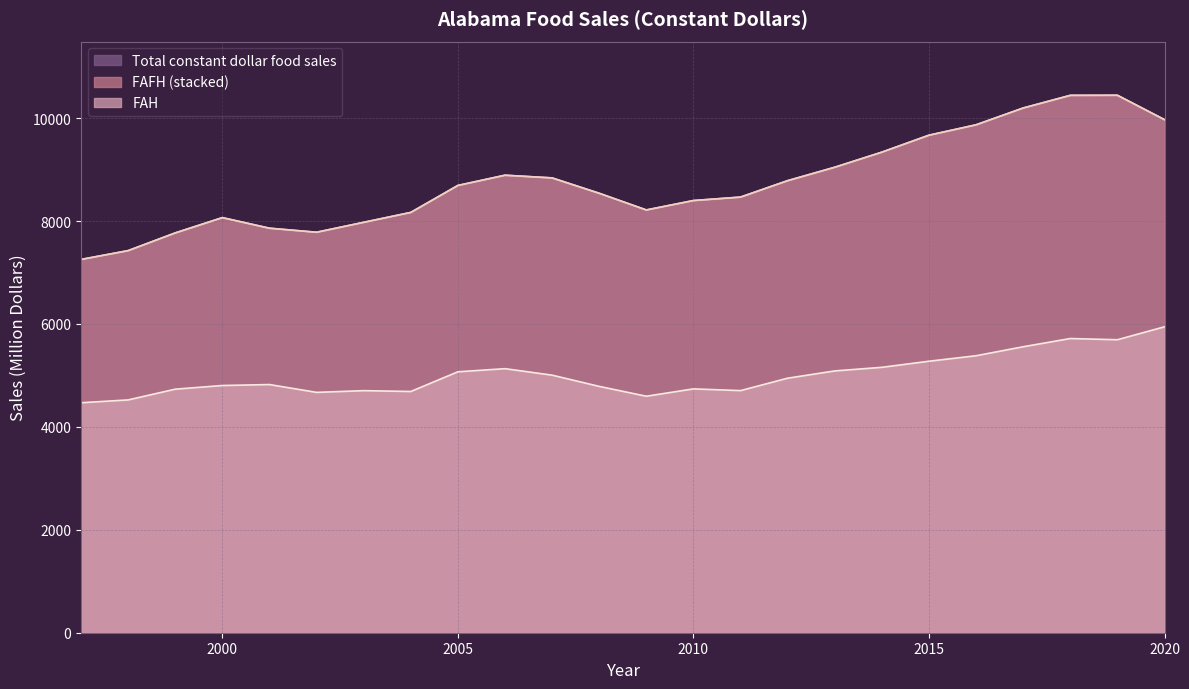

What is the greatest value displayed?

10444.9